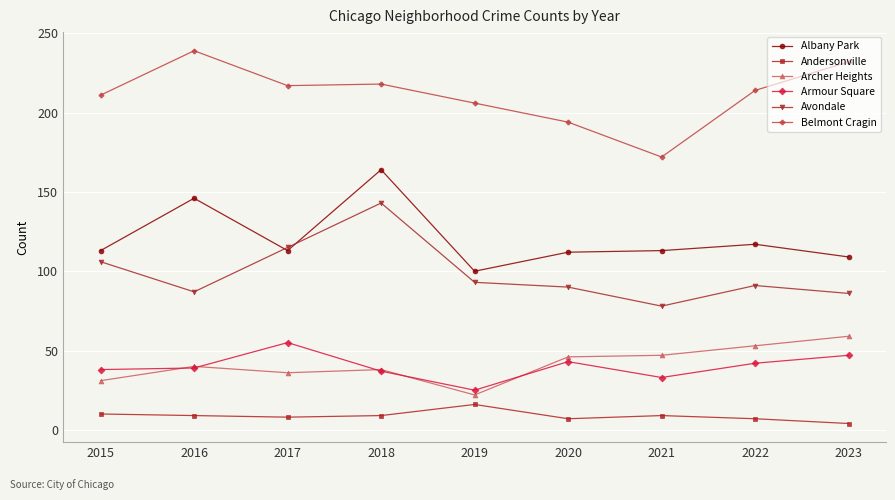

Is it true that Archer Heights equals 53 at 2022?

True